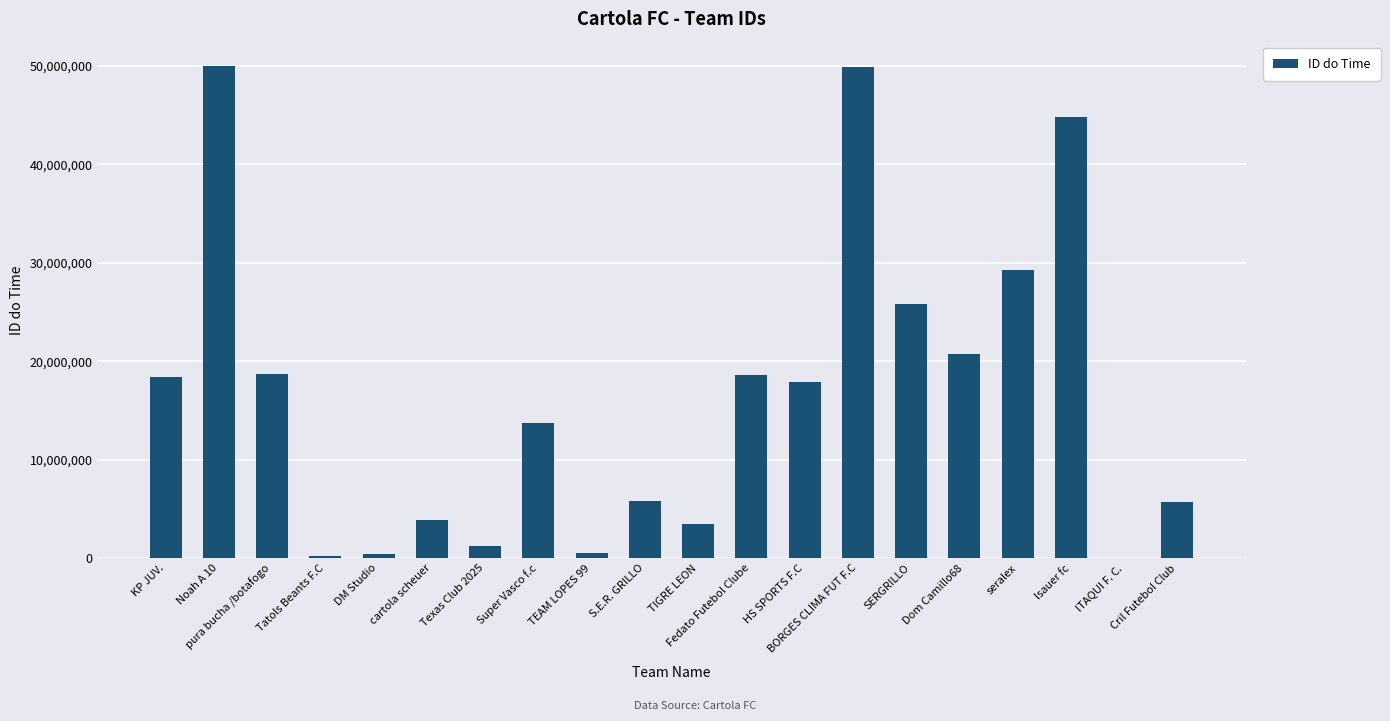

How many data points does each series have?

20